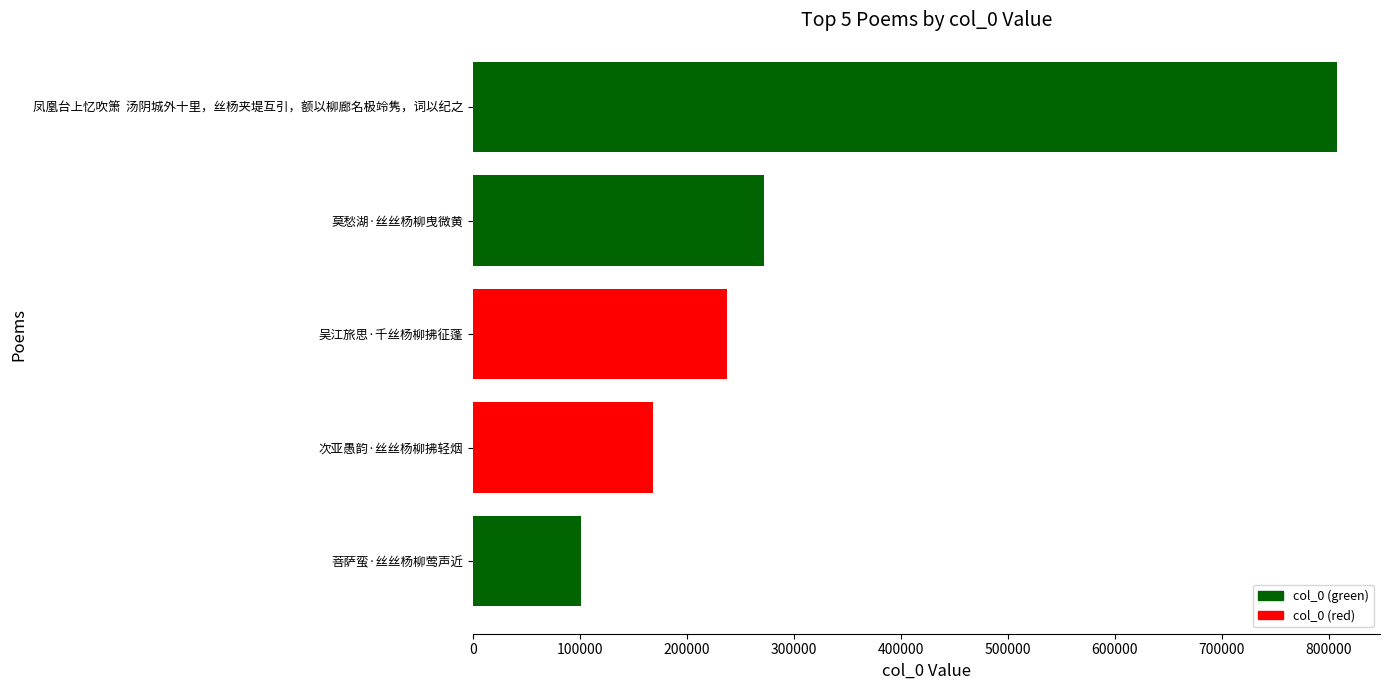

Is it true that the value at 吴江旅思·千丝杨柳拂征蓬 is 237088?

True